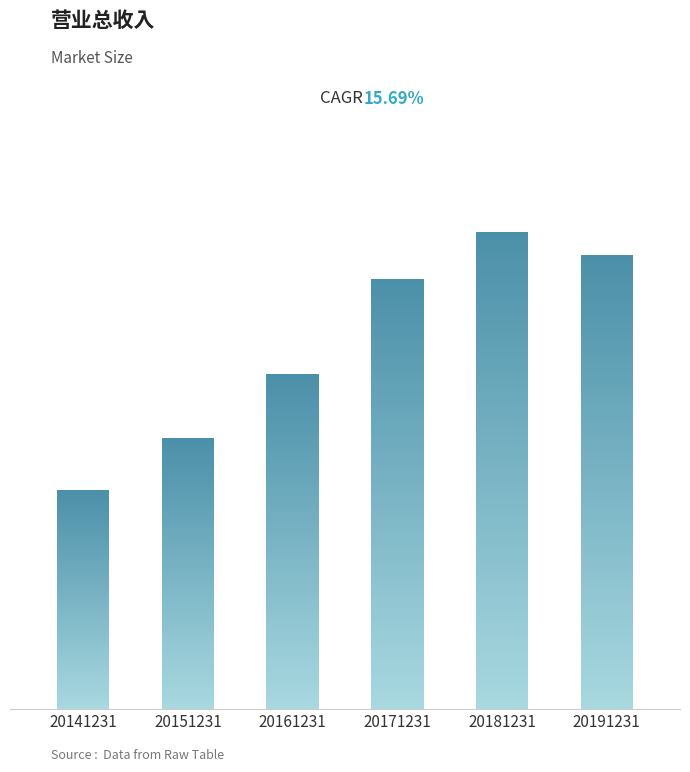

Reading left to right, extract all data points from this chart.

20141231=8879174823.6	20151231=10975218668.0	20161231=13565499633.0	20171231=17448877298.2	20181231=19334190300.8	20191231=18404023705.4